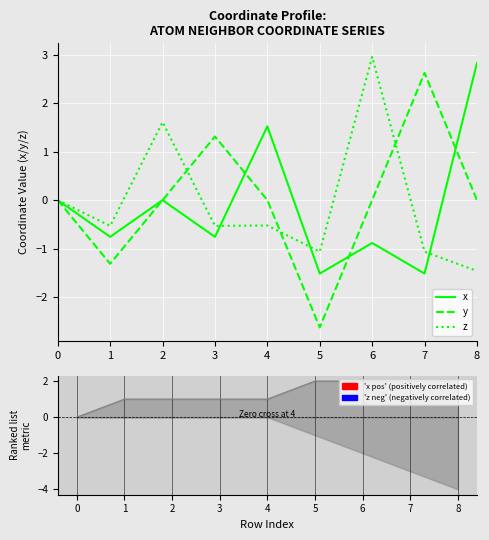

Is it true that y equals 1.3 at 3?

True